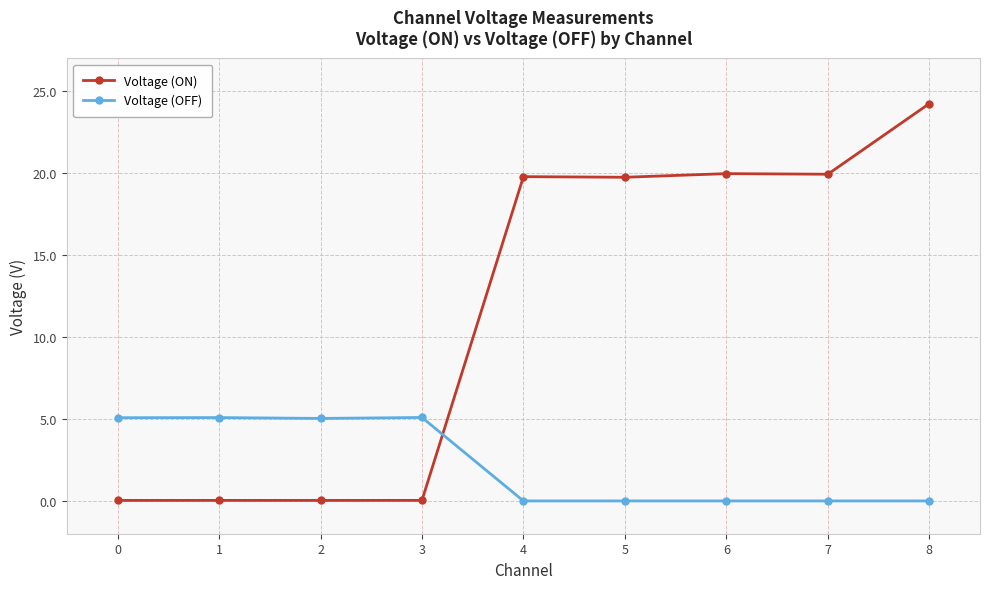

What is the value of the Voltage (ON) point at the 9th from the left?

24.2